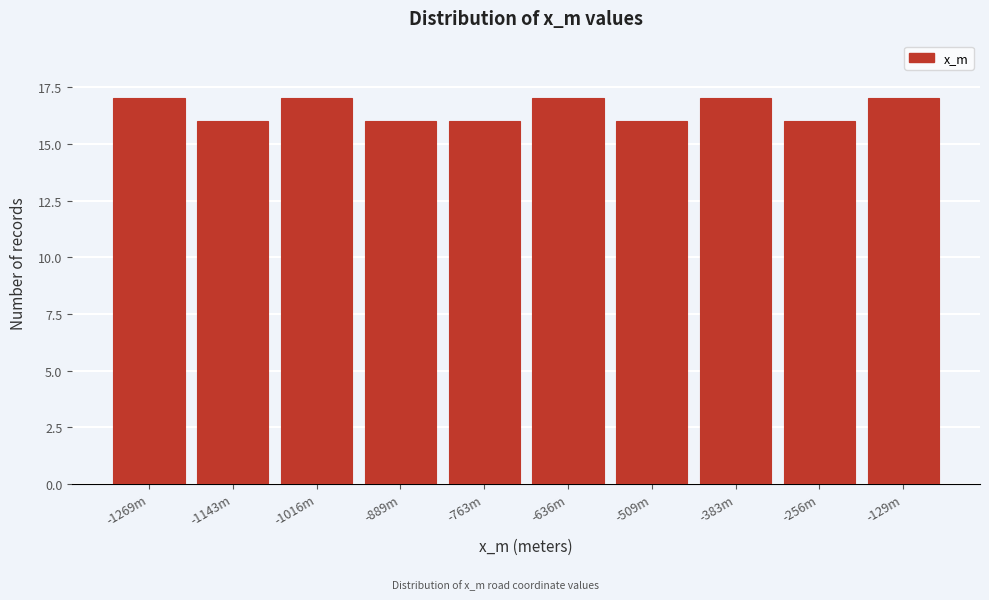

Reading right to left, transcribe all the data shown in this chart.

17	16	17	16	17	16	16	17	16	17